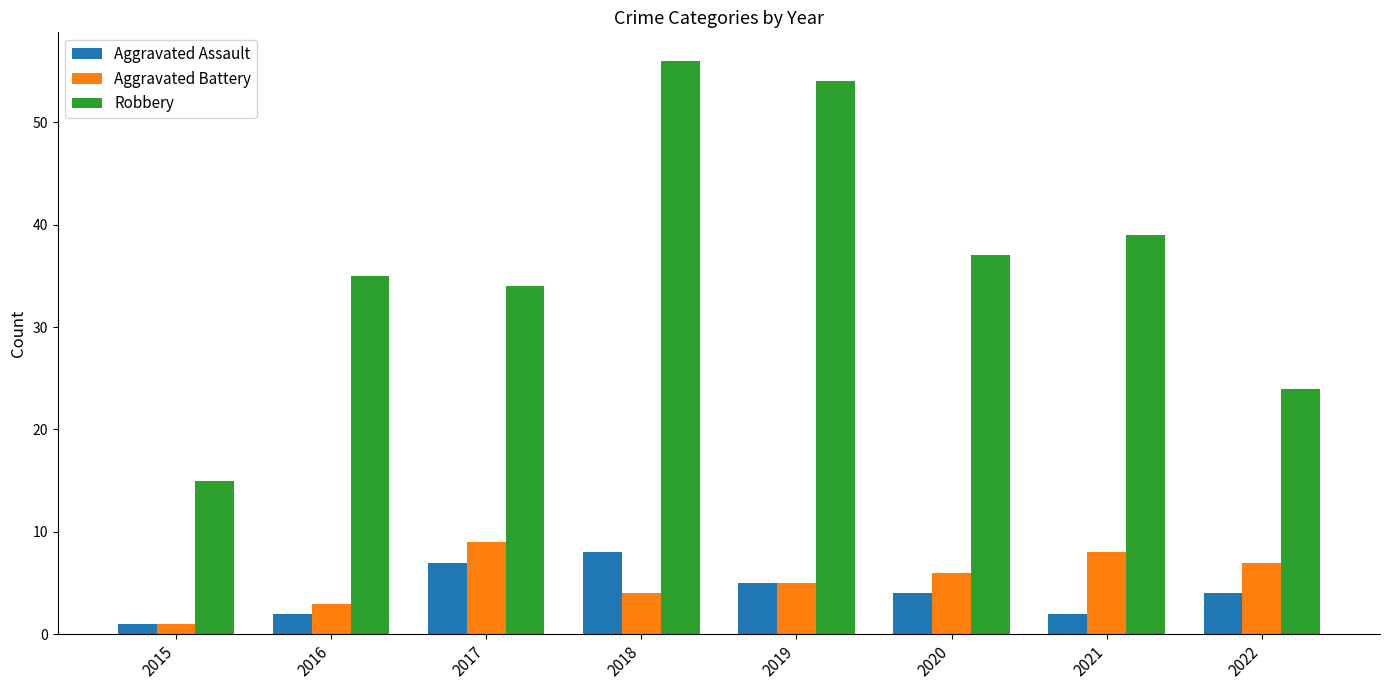

Which series has the largest range (max minus min)?

Robbery